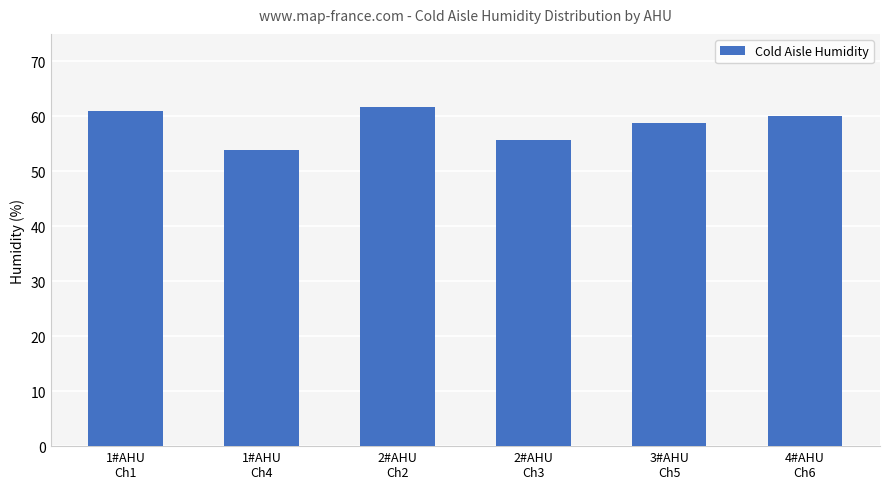

True or false: the data shows 37.1 at 2#AHU
Ch3.

False